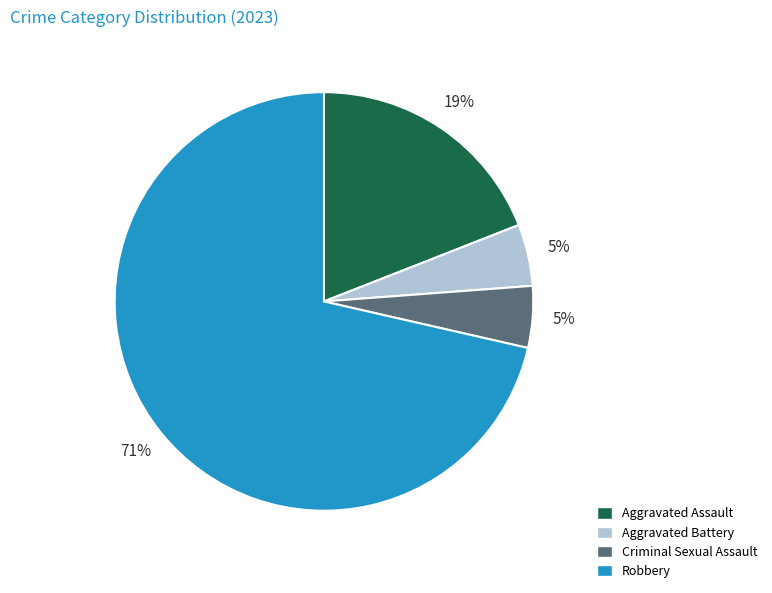

Which category has the biggest portion of the pie?

Robbery